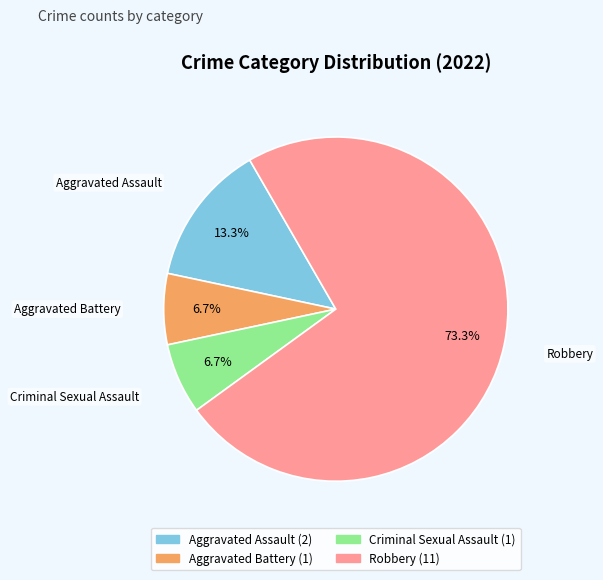

How many segments does this pie chart have?

4